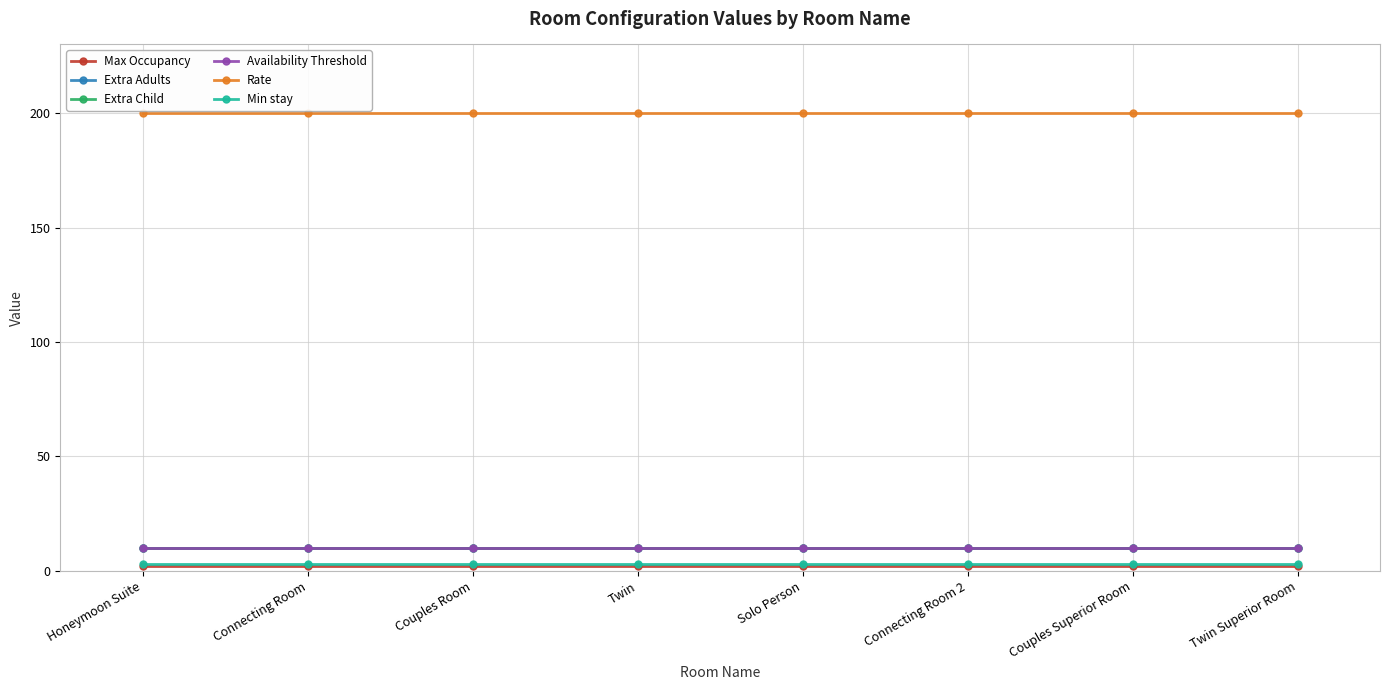

What value does the Extra Child series have at Twin?

10